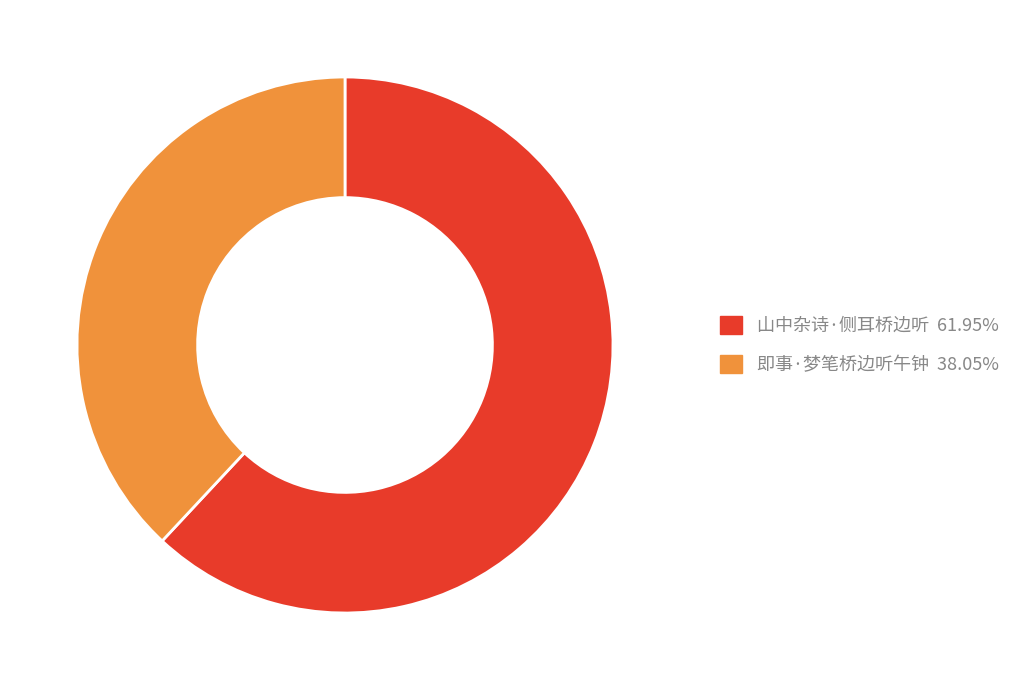

Do 山中杂诗·侧耳桥边听 61.95% and 即事·梦笔桥边听午钟 38.05% together represent more than half of the pie?

Yes